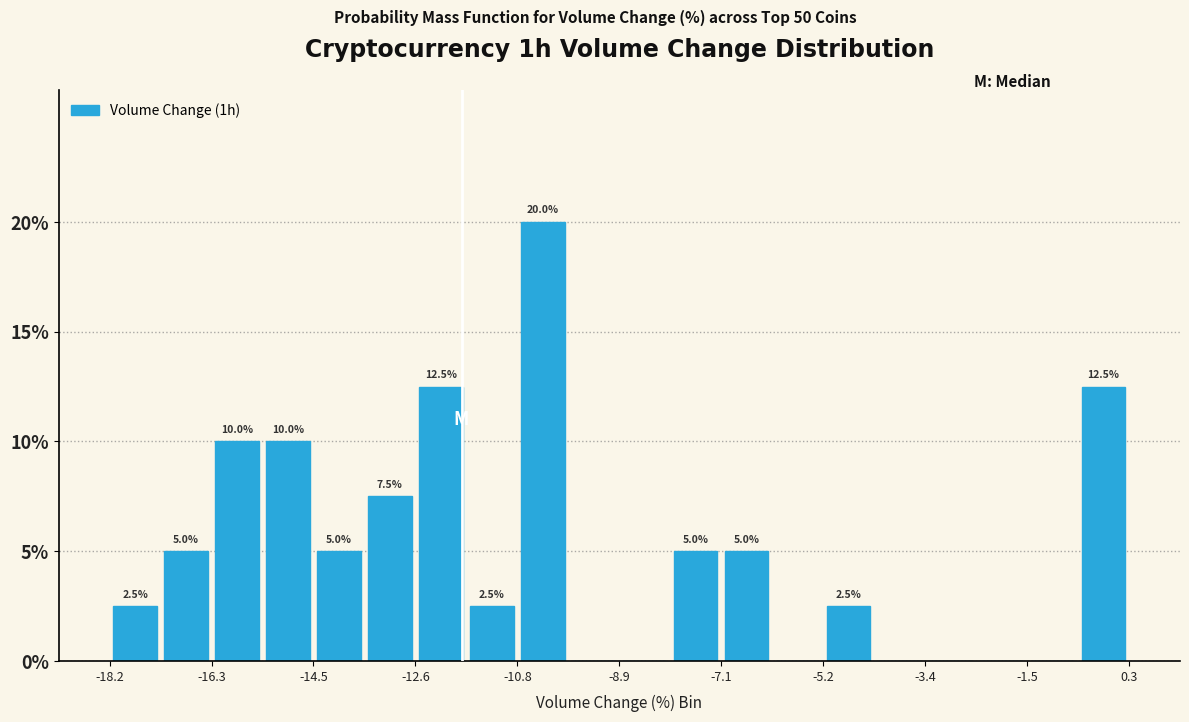

Over which range of the x-axis is the bar tallest?

-10.8 to -9.8